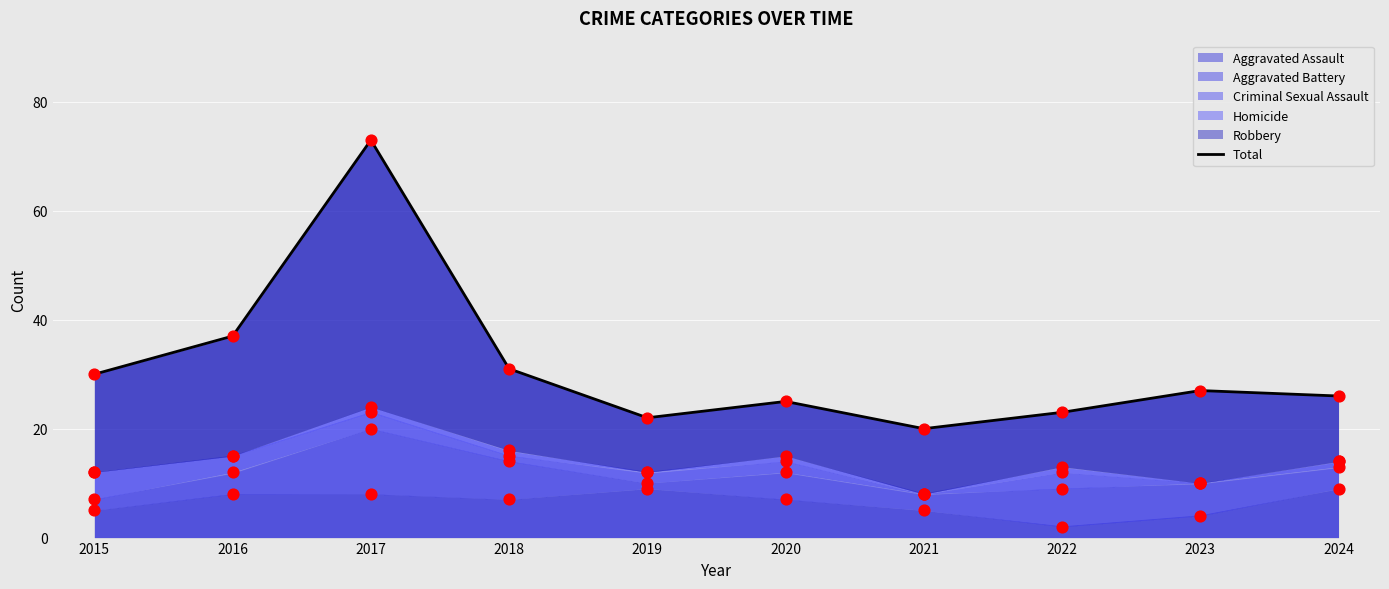

Between 2017 and 2015, which is larger?

2017